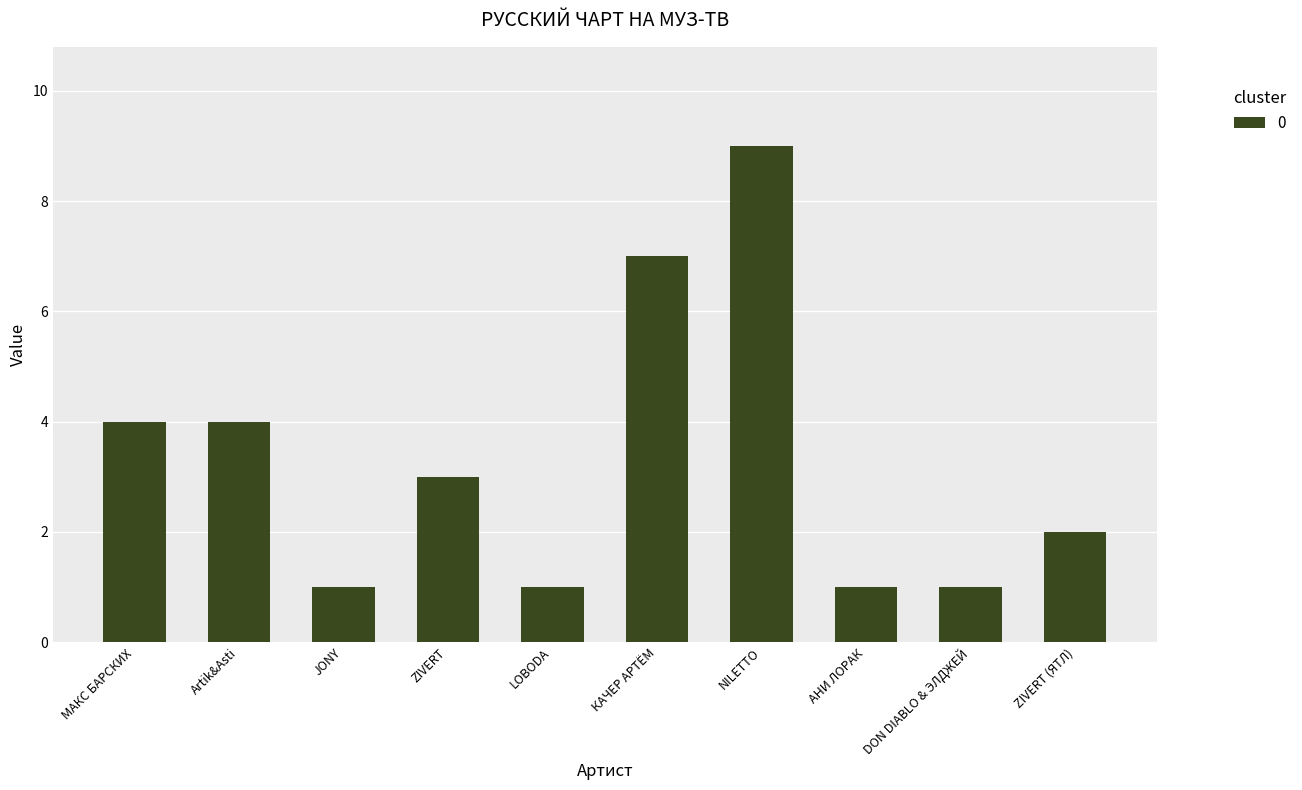

What is the sum of the values at DON DIABLO & ЭЛДЖЕЙ and МАКС БАРСКИХ?

5